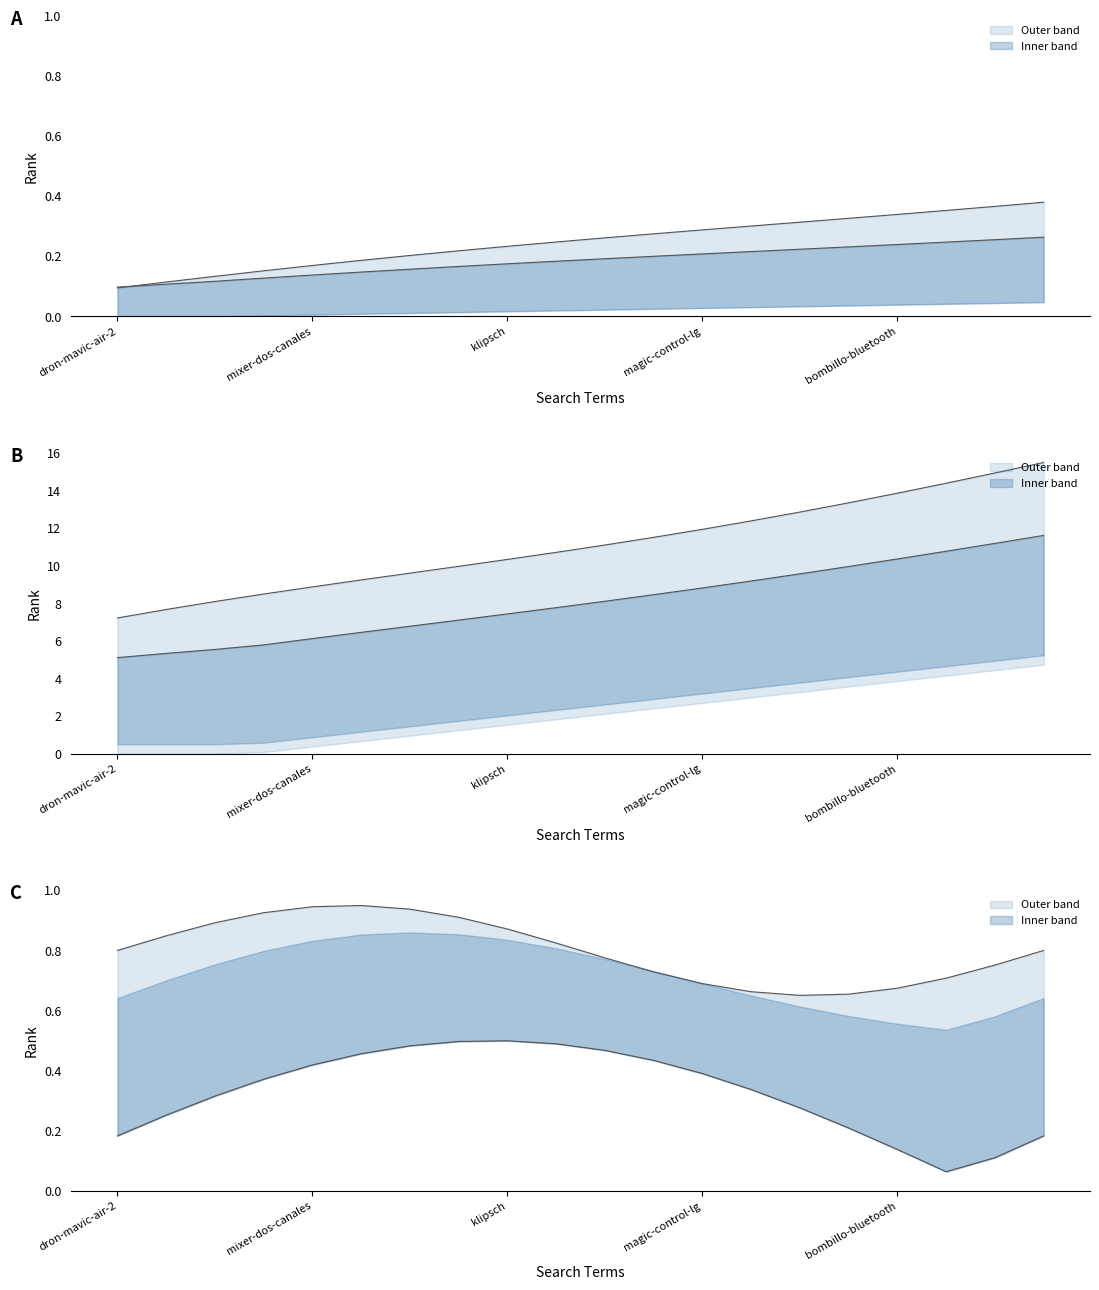

Does the chart display data point markers on the line(s)?

No